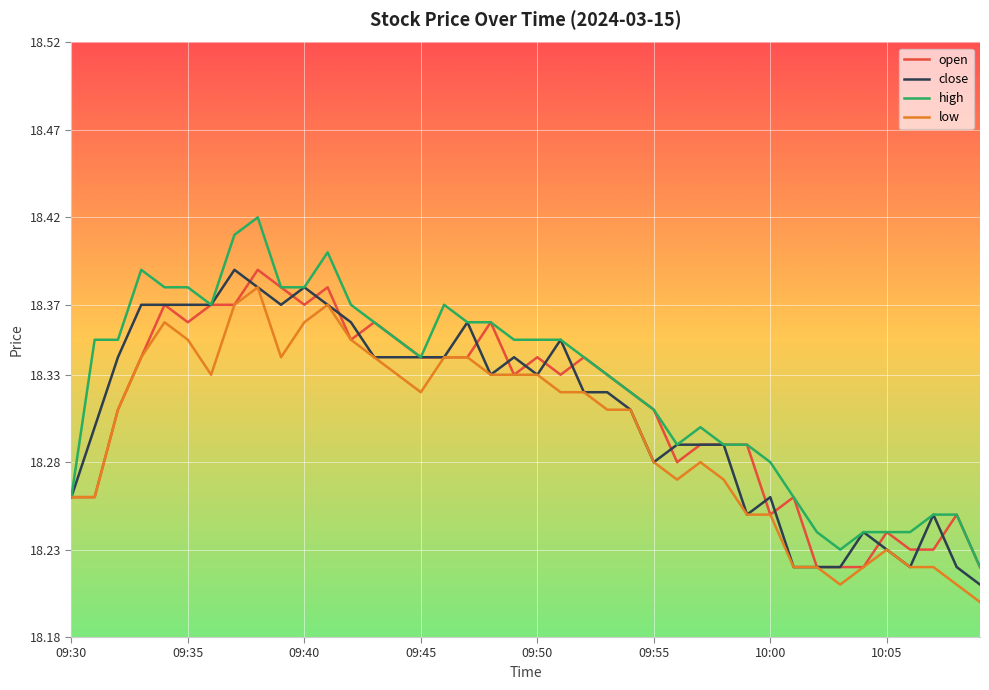

Which series has the widest spread of values?

high